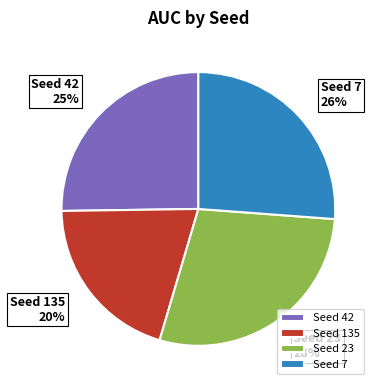

Which has a higher value, Seed 135 or Seed 42?

Seed 42